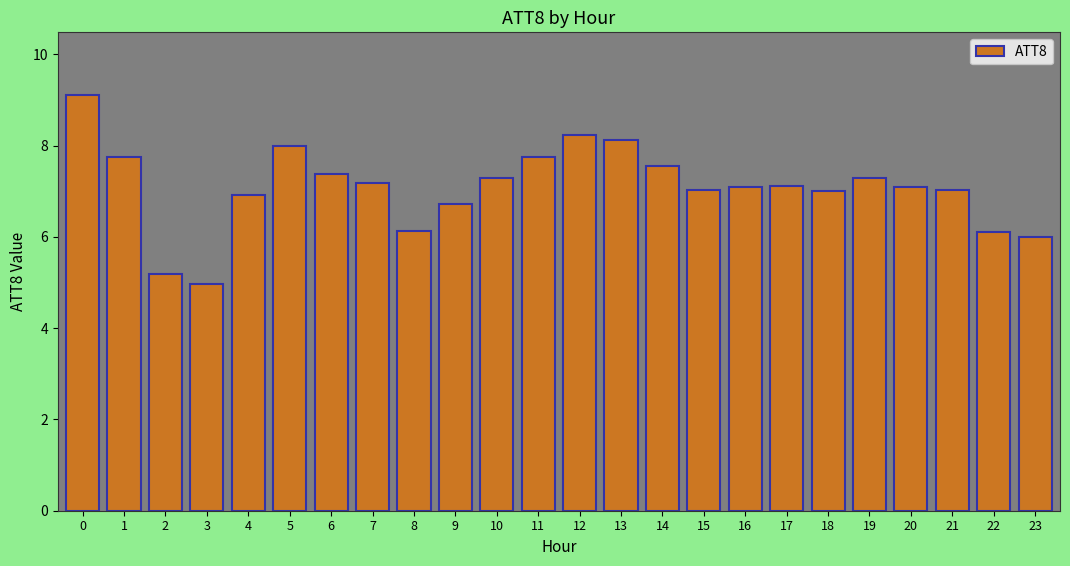

Does the chart contain any negative values?

No